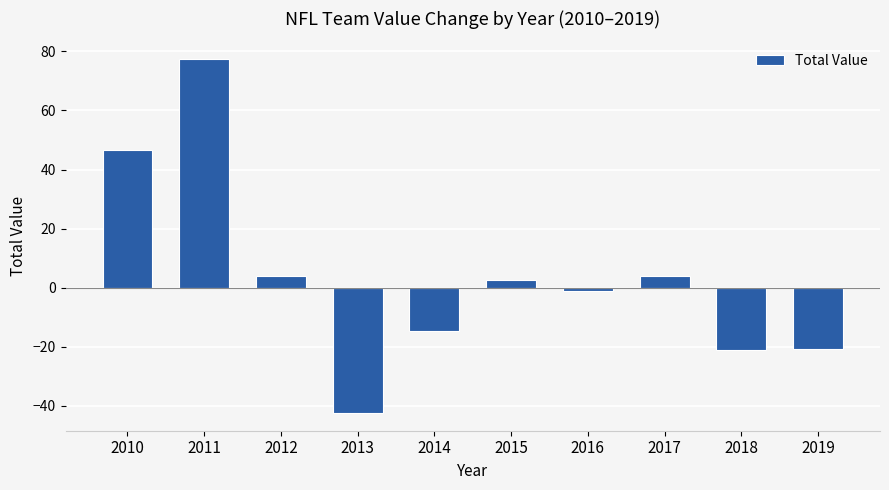

What is the value of the 9th bar from the left?

-21.1